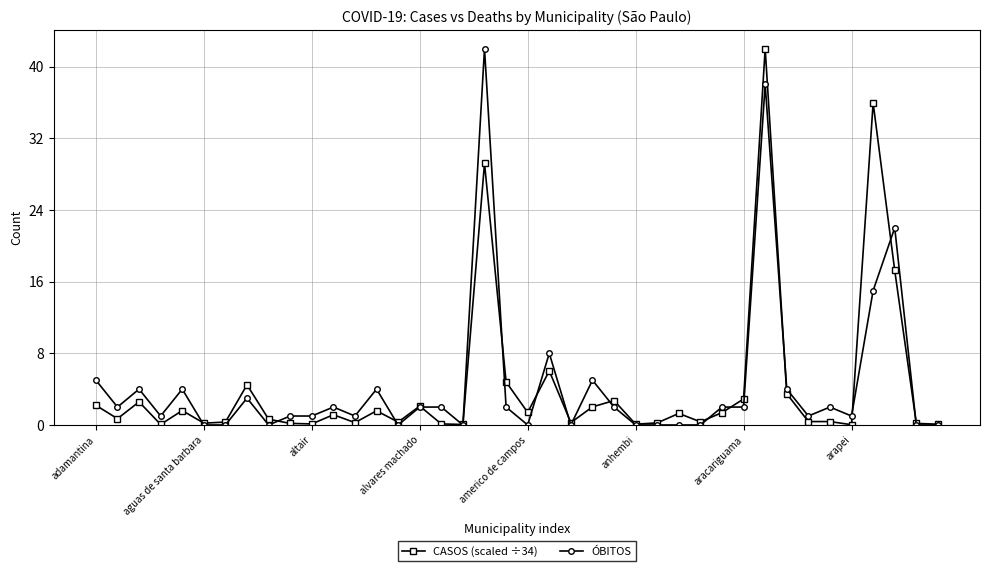

What is the sum of all CASOS (scaled ÷34) values?

171.1